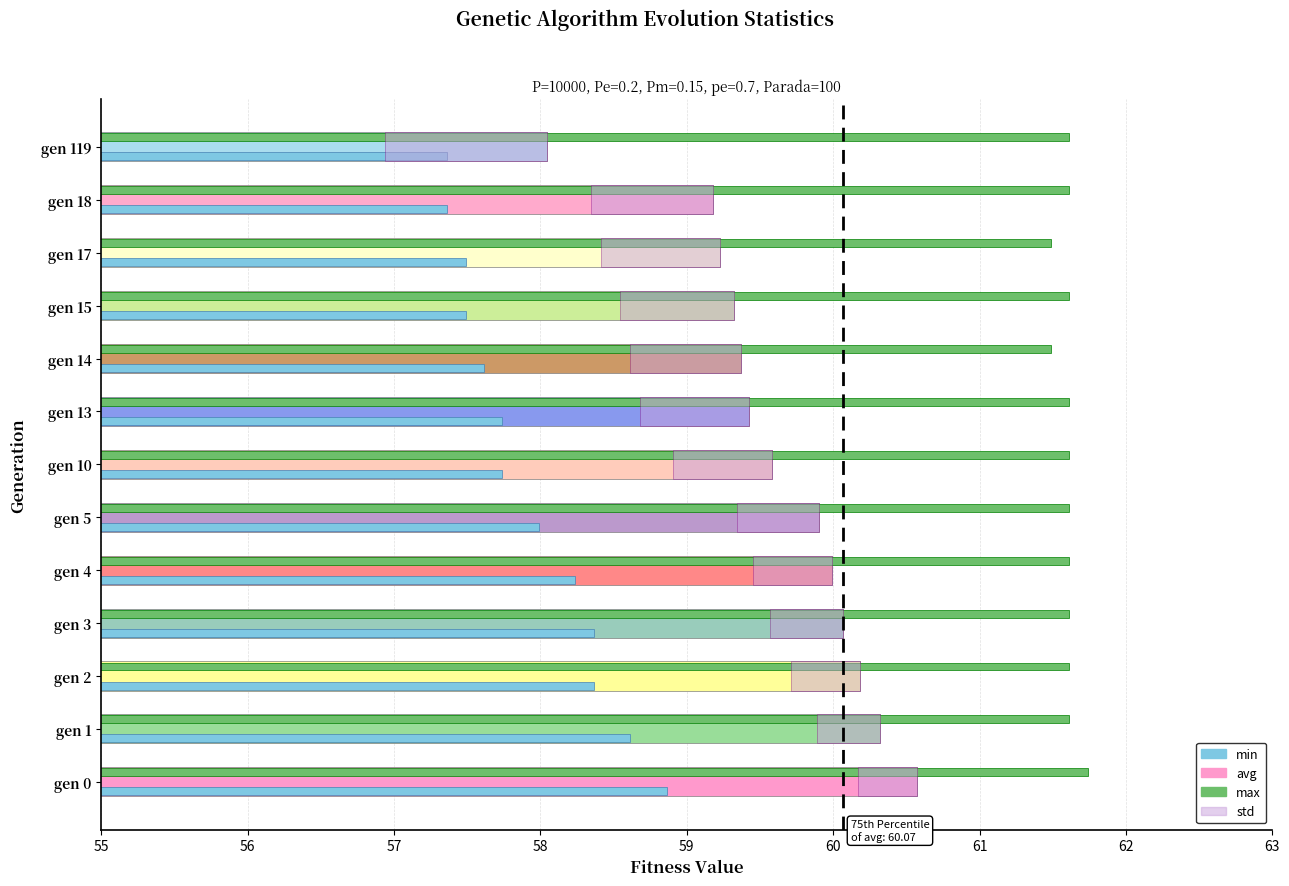

Reading left to right, transcribe all the data shown in this chart.

avg: 60.6	60.3	60.2	60.1	60.0	59.9	59.6	59.4	59.4	59.3	59.2	59.2	58.0
min: 58.9	58.6	58.4	58.4	58.2	58.0	57.7	57.7	57.6	57.5	57.5	57.4	57.4
max: 61.7	61.6	61.6	61.6	61.6	61.6	61.6	61.6	61.5	61.6	61.5	61.6	61.6
std: 0.4	0.4	0.5	0.5	0.5	0.6	0.7	0.7	0.8	0.8	0.8	0.8	1.1